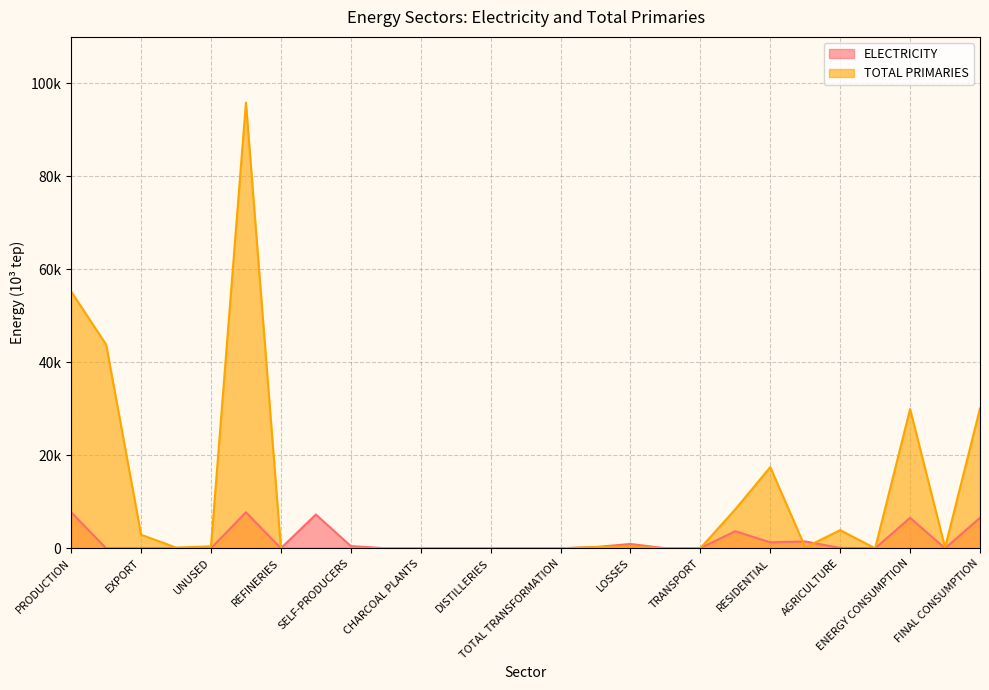

Is it true that the value at ENERGY CONSUMPTION is 6550.7?

True